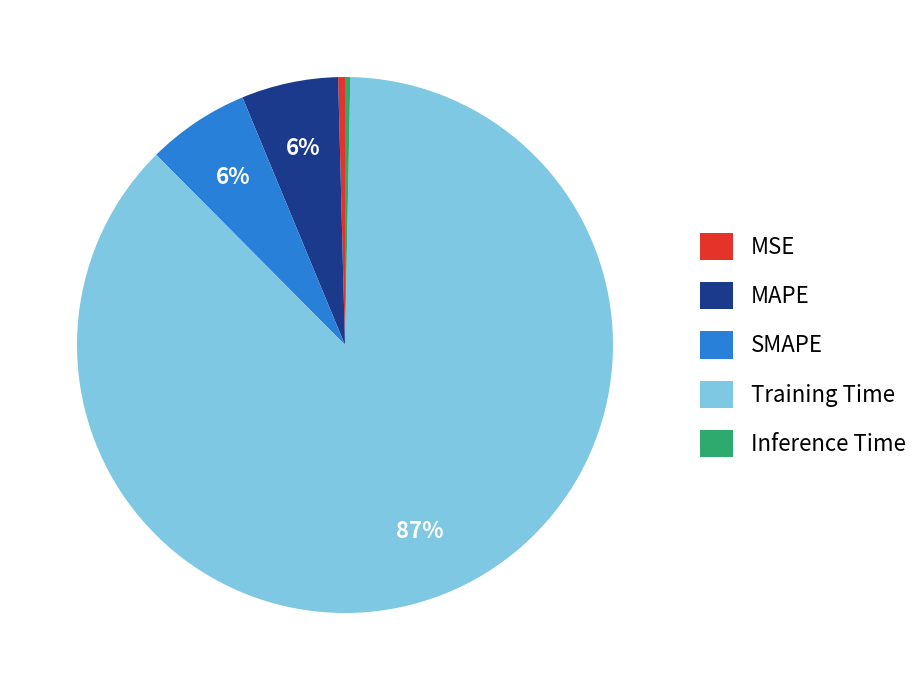

Which category has the biggest portion of the pie?

Training Time